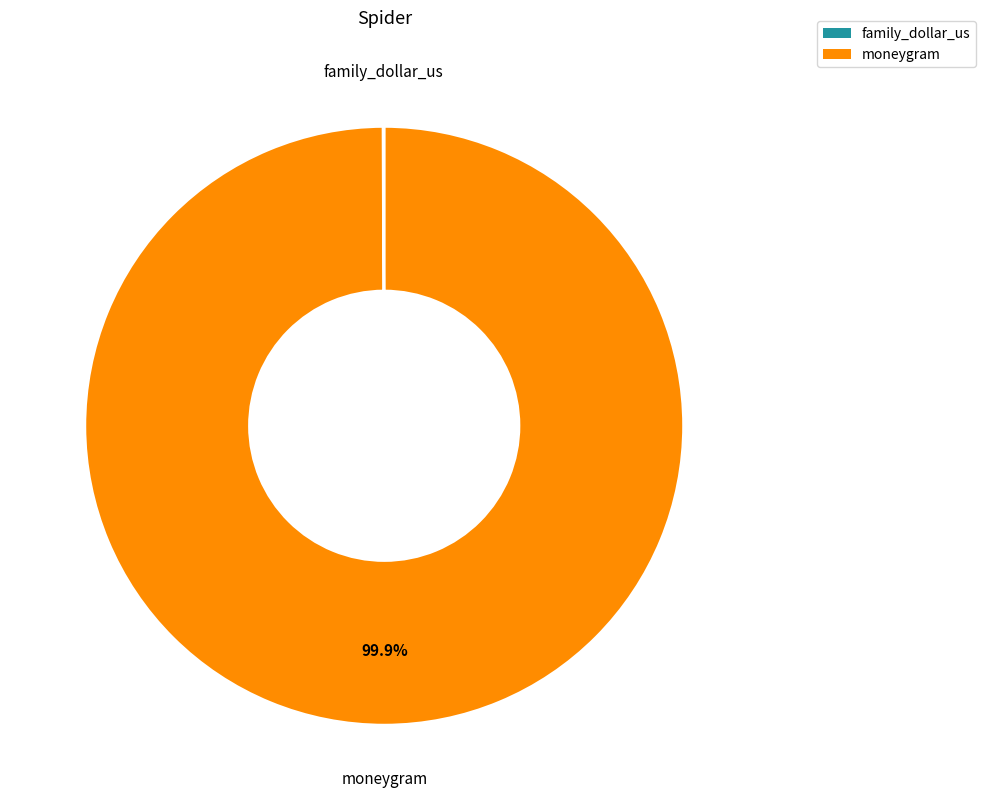

Which slice is the largest?

moneygram